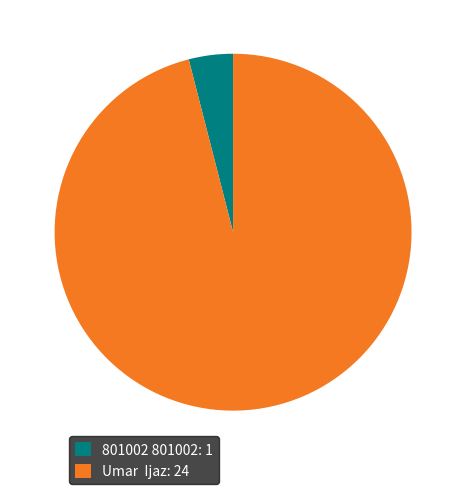

What is the largest slice in the pie chart?

Umar Ijaz